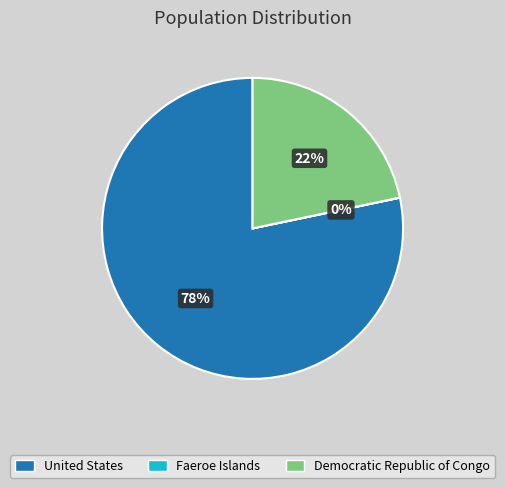

True or false: United States accounts for 93% of the total.

False